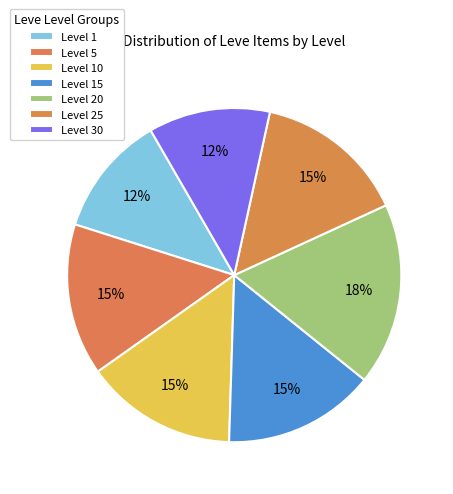

What percentage do Level 5 and Level 10 together represent?

29.4%